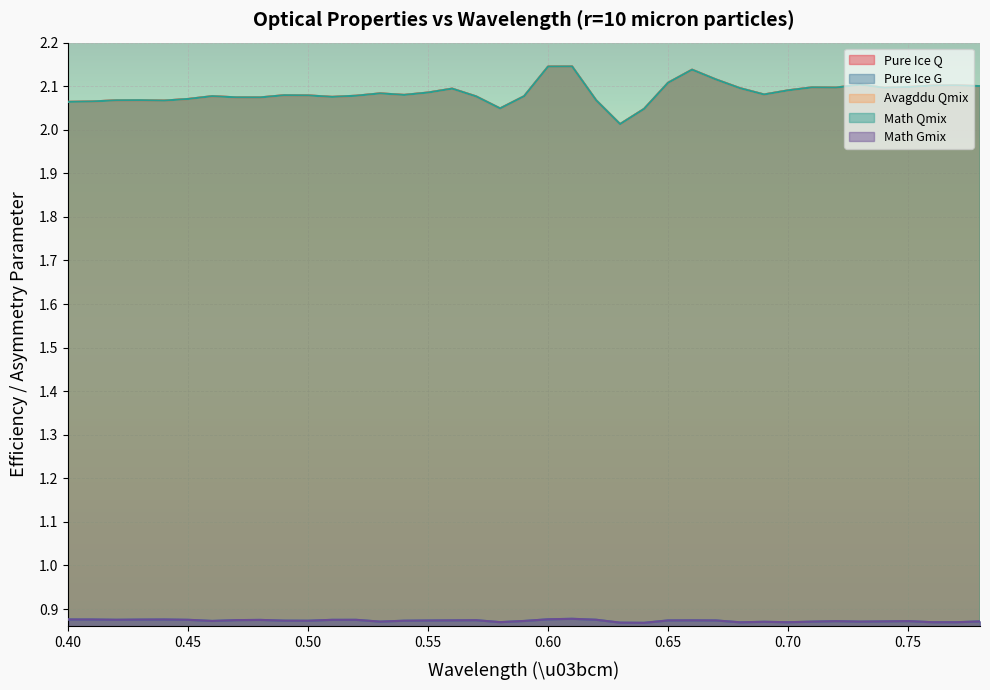

Rank the series at 0.61 from highest to lowest value.

Math Qmix, Avagddu Qmix, Pure Ice Q, Pure Ice G, Math Gmix